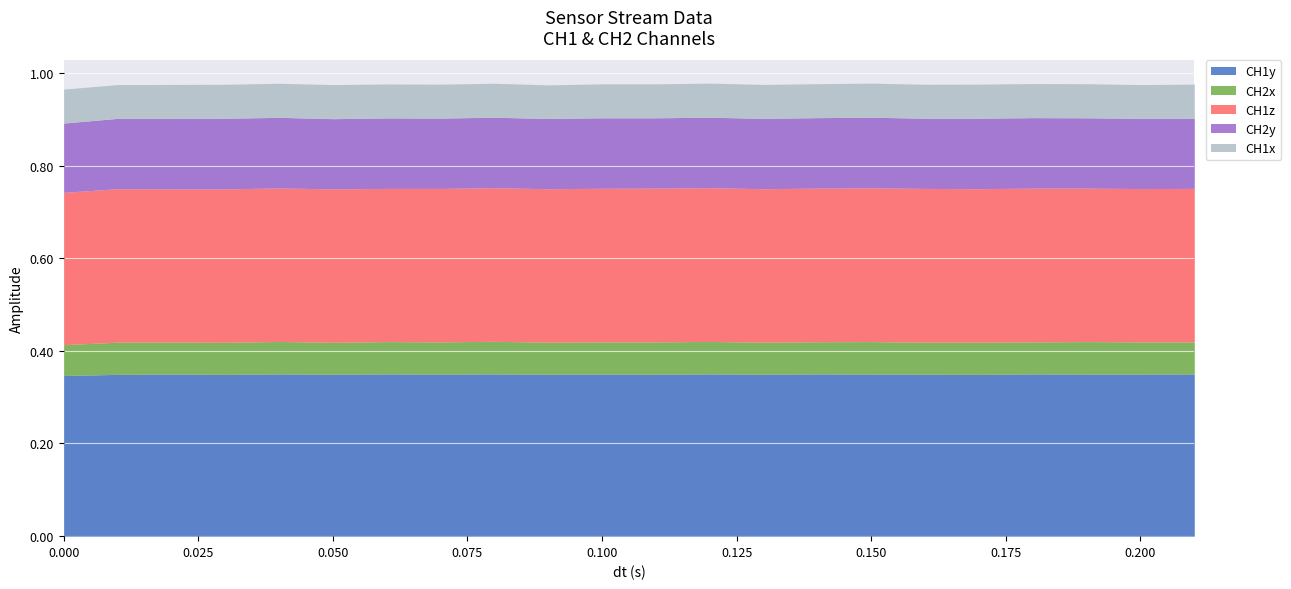

True or false: CH2x has a value of 0.1 at 0.14.

False